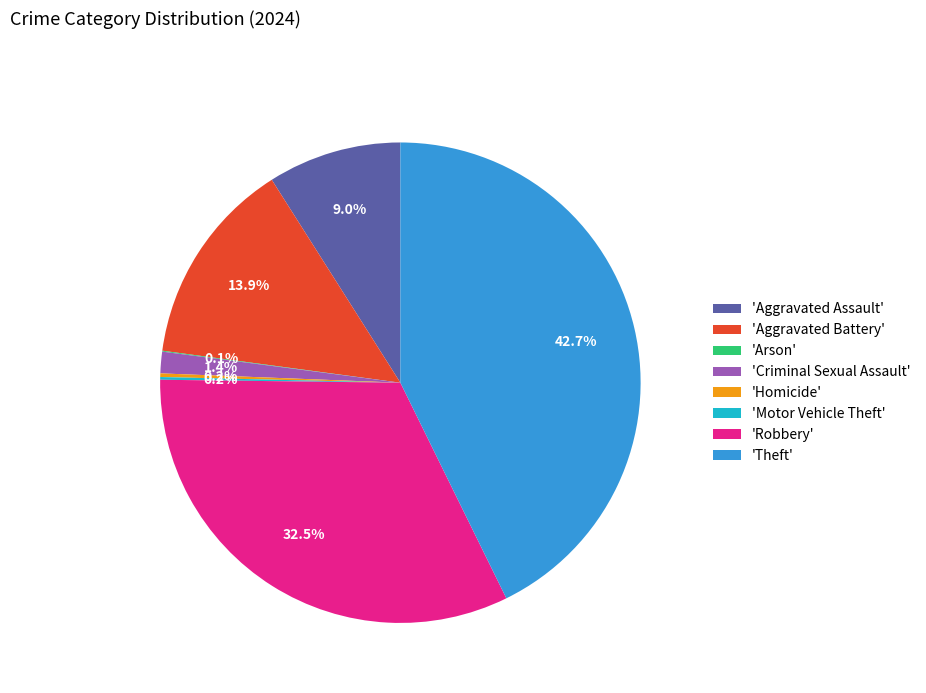

Which slice is the largest?

'Theft'